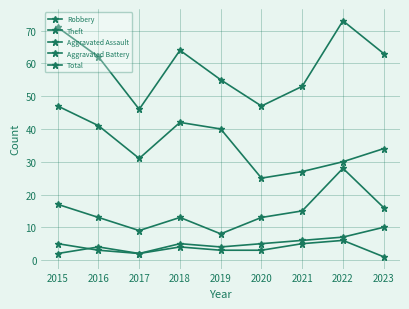

Count the number of data series in this chart.

5